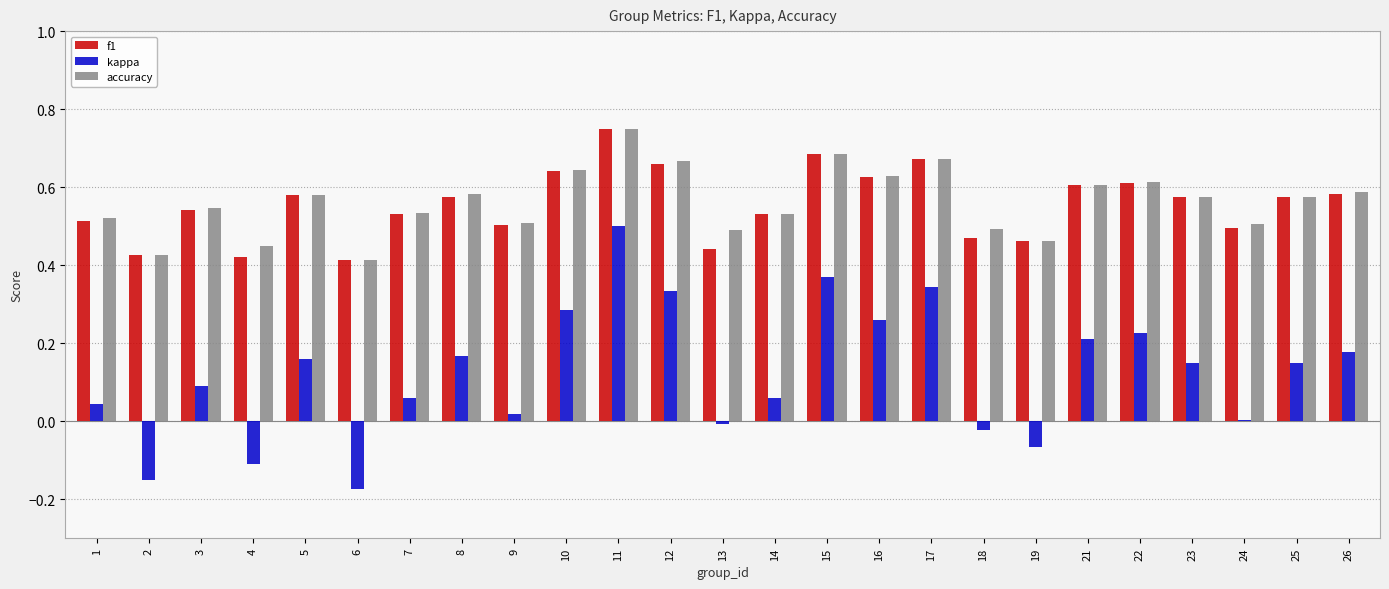

How many data points does each series have?

25